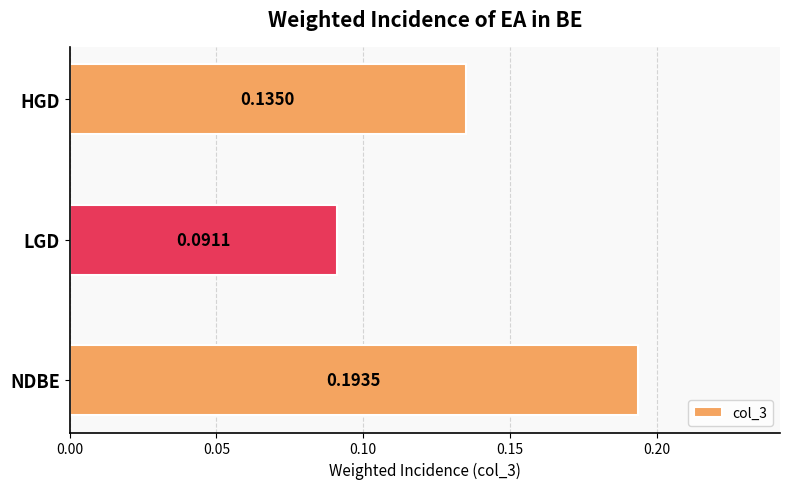

What is the sum of all values?

0.4